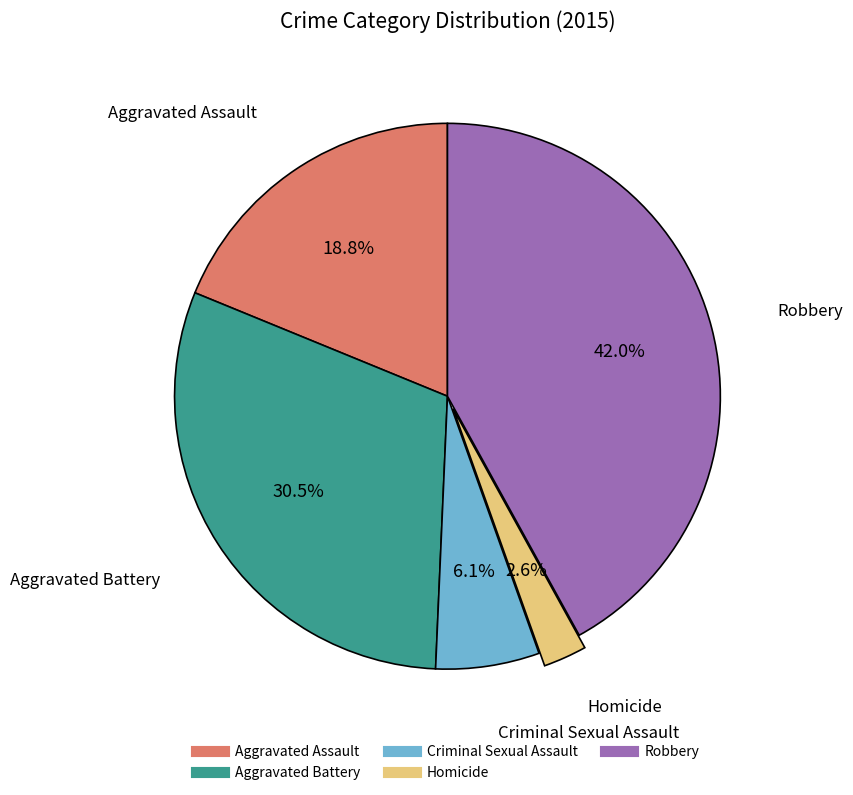

Which has a higher value, Homicide or Robbery?

Robbery